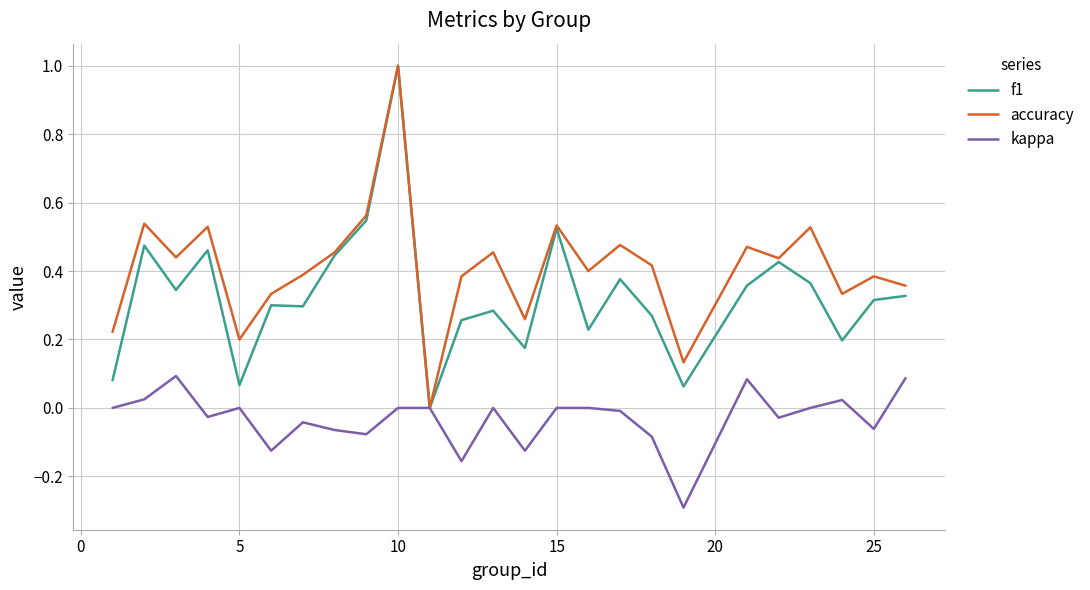

Does the chart display data point markers on the line(s)?

No